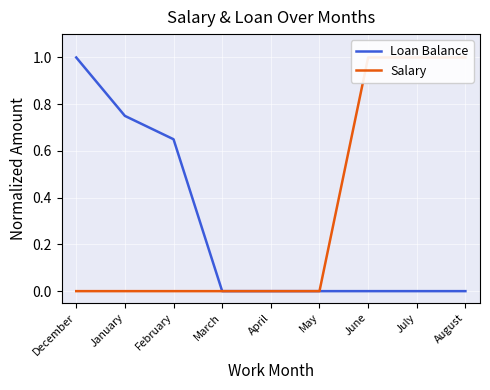

What is the label of the 7th point from the left?

June